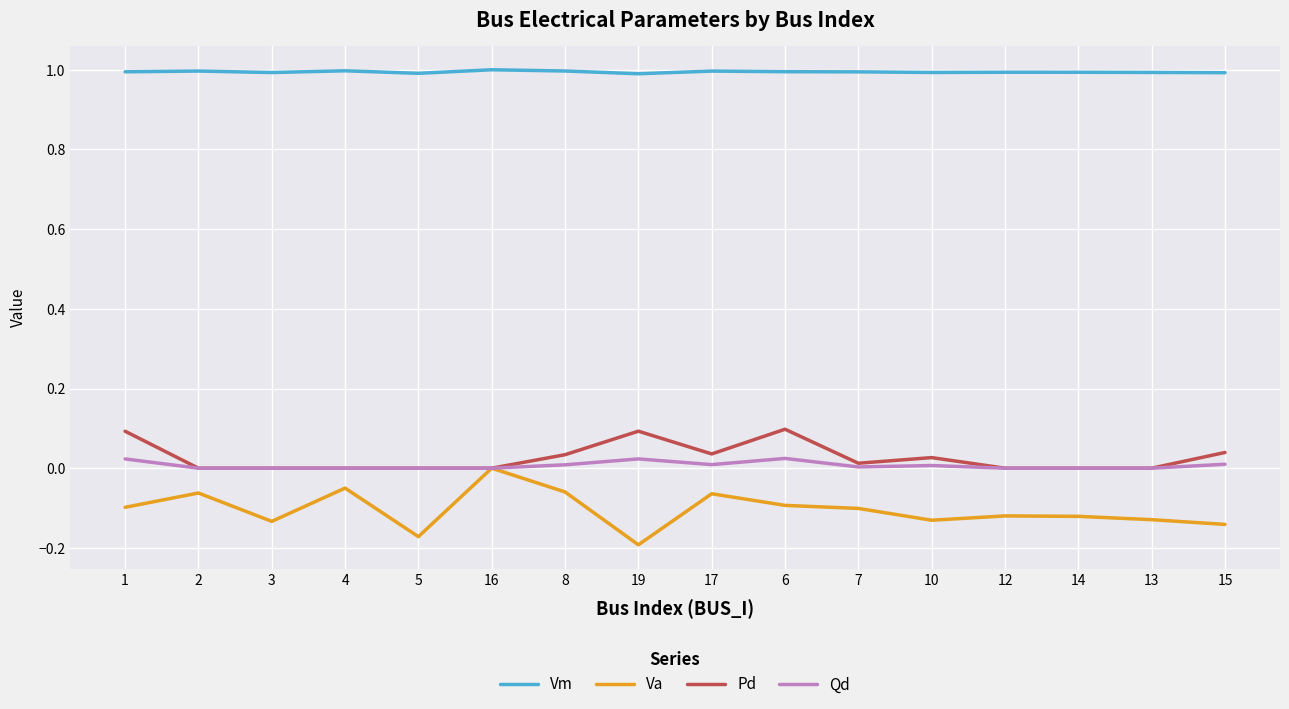

How many lines are shown in the chart?

4